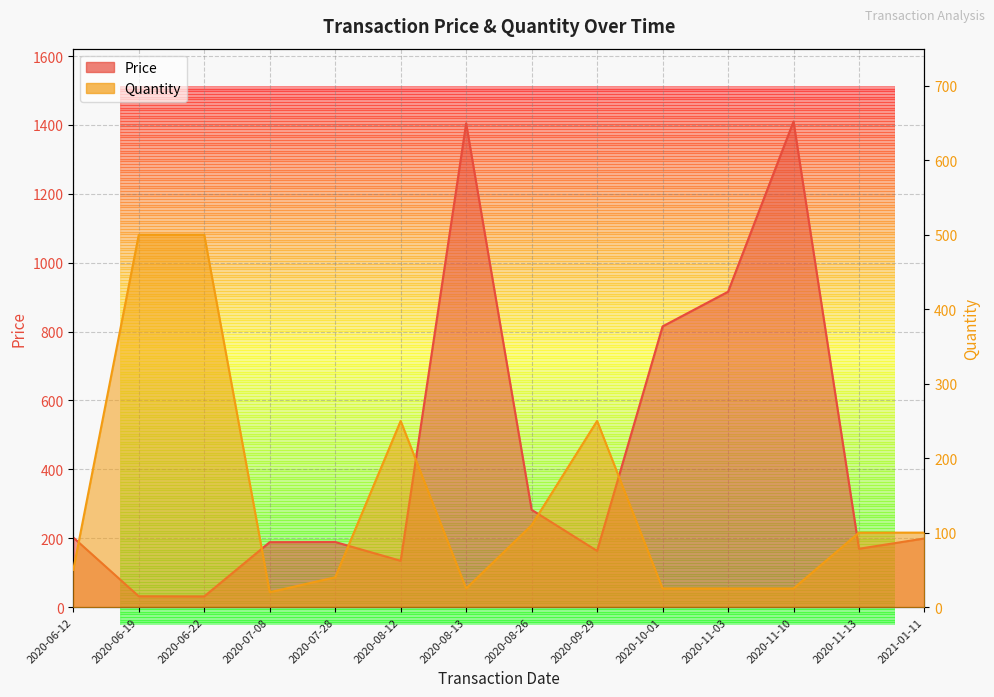

Does the chart have visible grid lines?

Yes